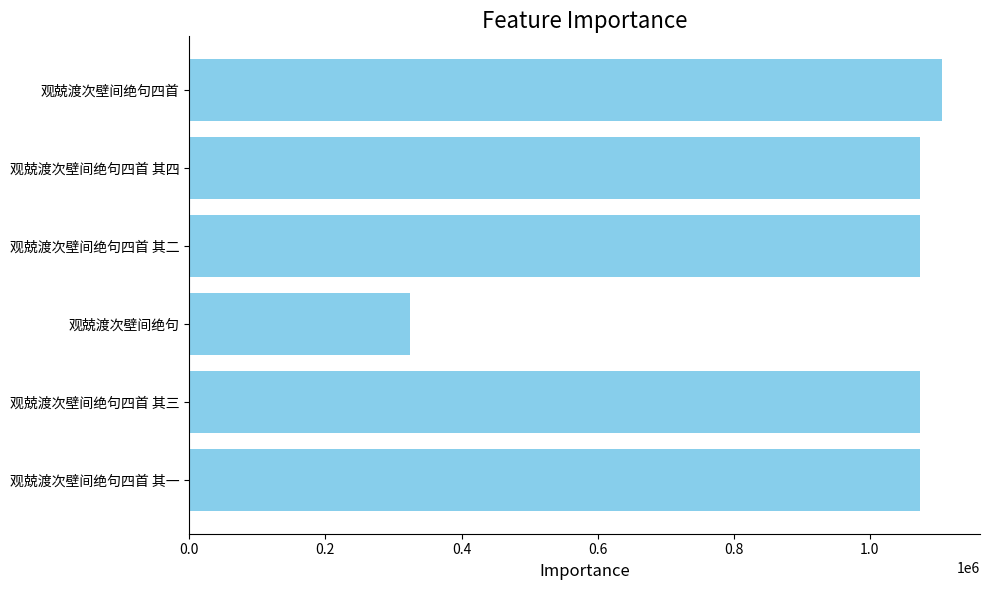

Is it true that the value at 观兢渡次壁间绝句四首 其四 is 1632700?

False